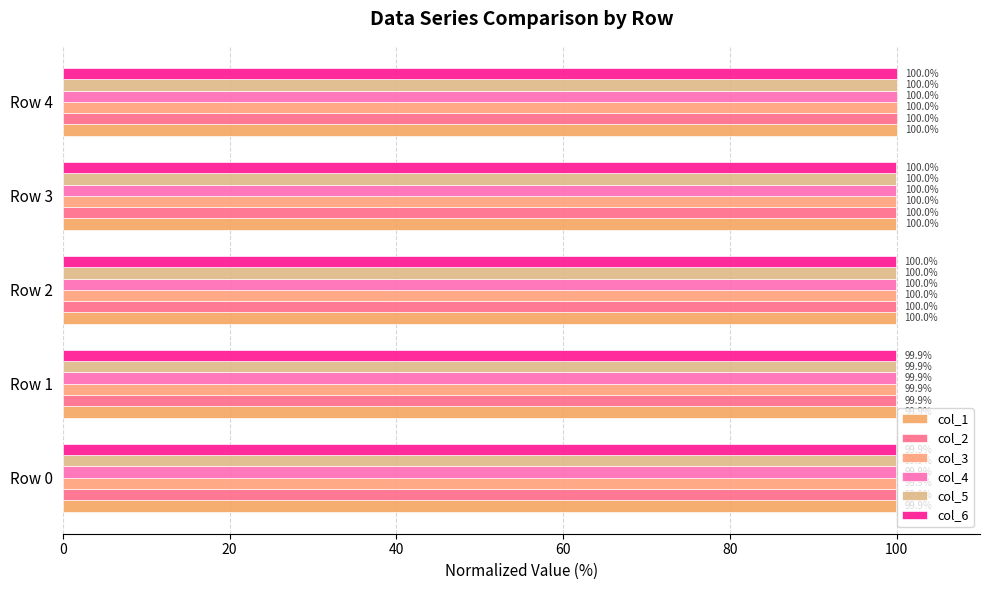

What is the difference between the second highest and minimum values in the col_2 series?

0.1